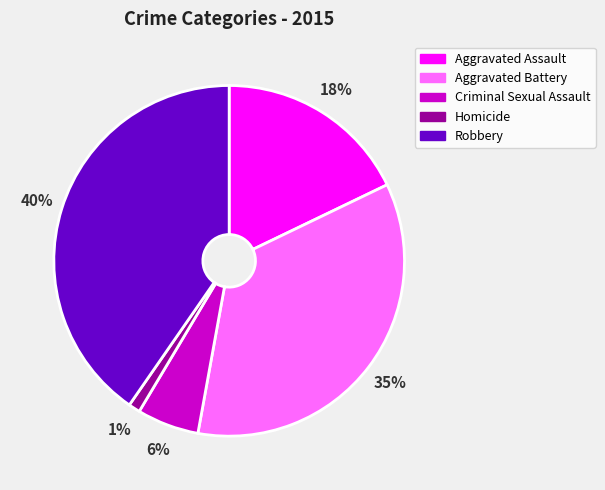

How many segments does this pie chart have?

5